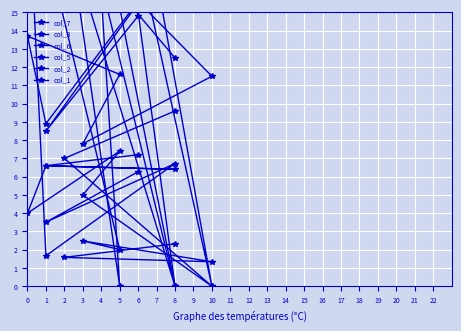

Is it true that col_7 equals 38.0 at 3?

False